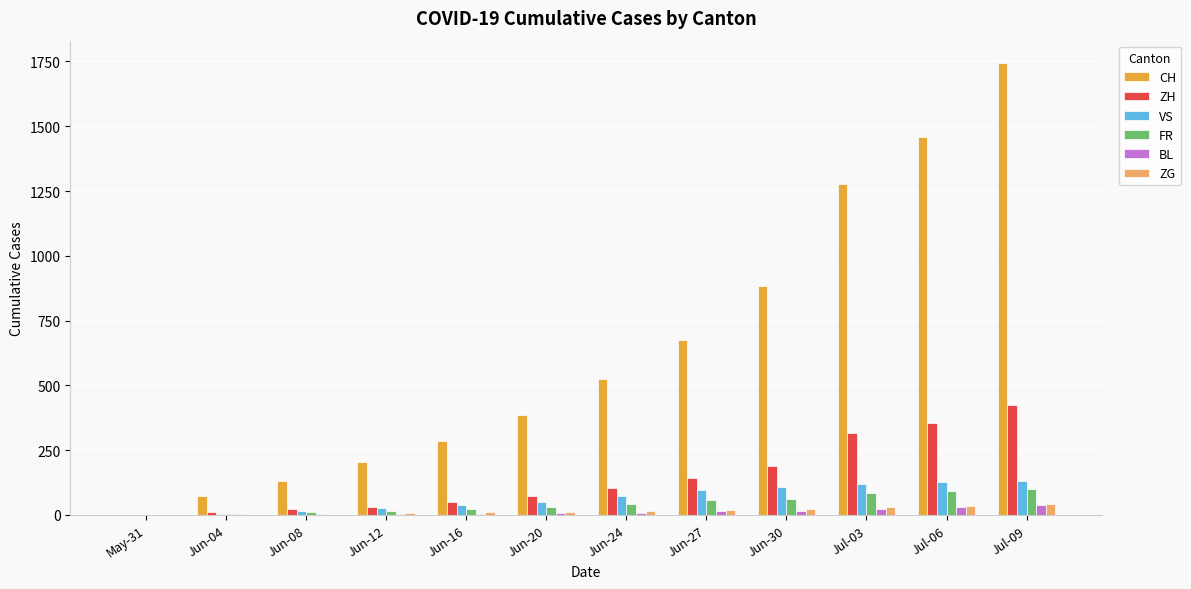

Are the bars horizontal?

No